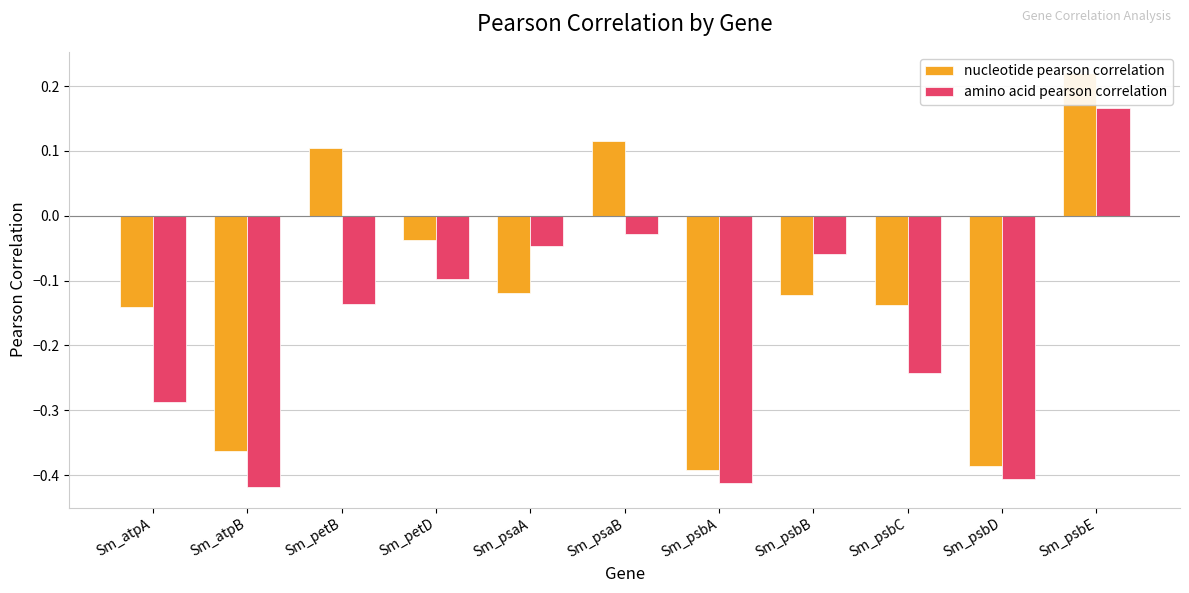

What is the difference between the nucleotide pearson correlation values at Sm_petD and Sm_psbC?

0.1